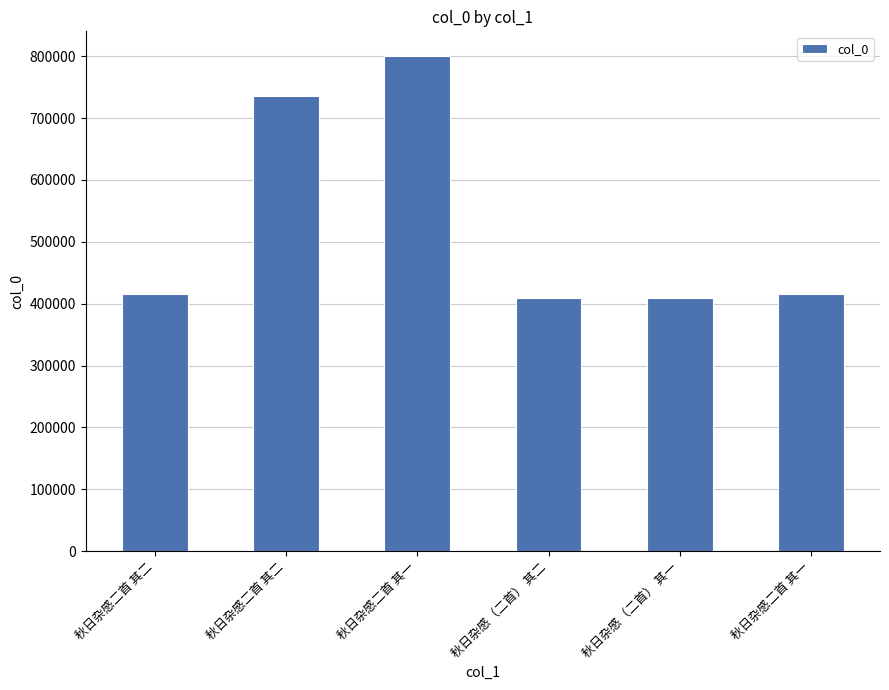

How many bars are there in total?

6